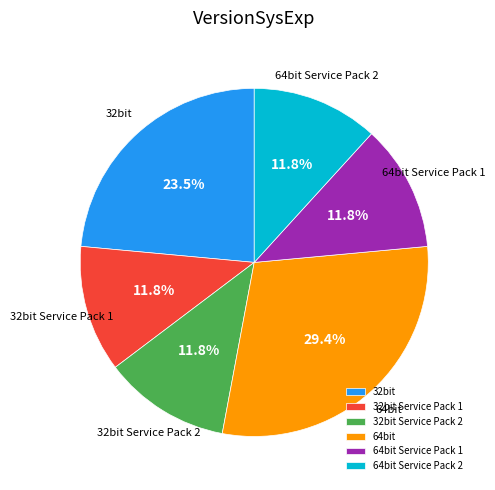

What is the largest slice in the pie chart?

64bit